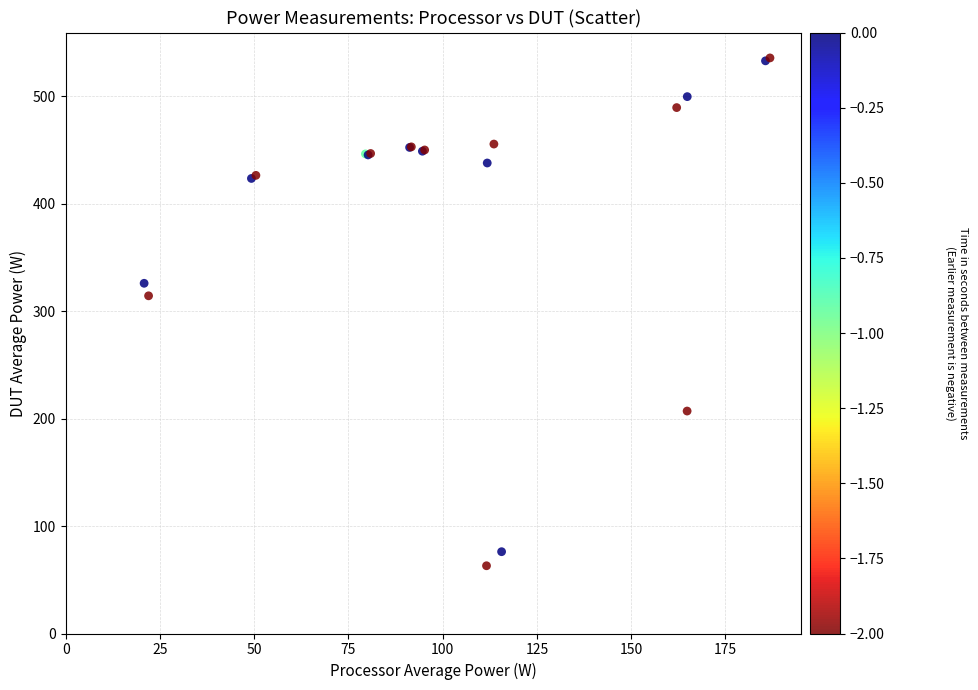

What Y value in the scatter plot is closest to 299?

314.3